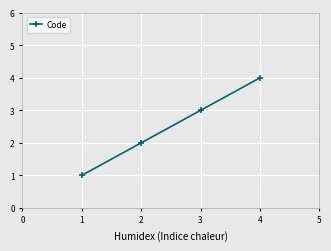

At which category does the chart reach its peak across all series?

4